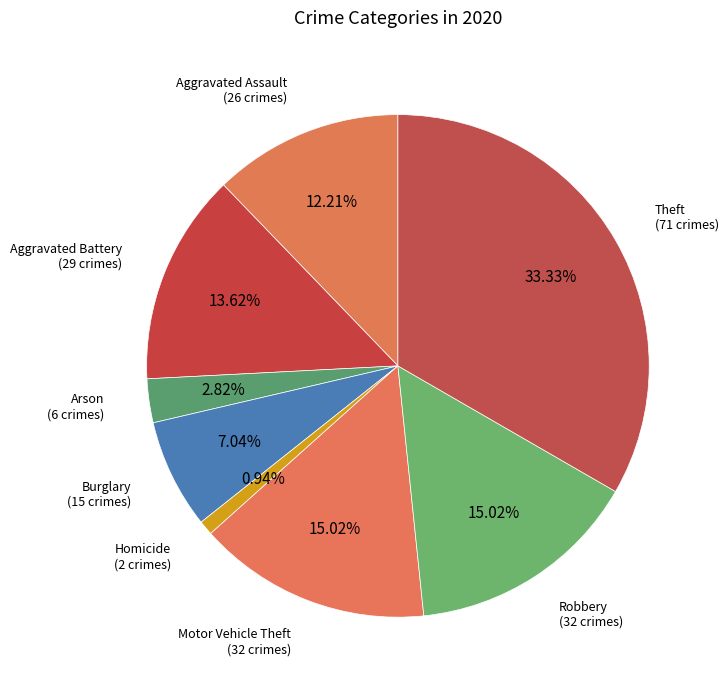

What is the ratio of the value at Aggravated Battery to the value at Arson?

4.8